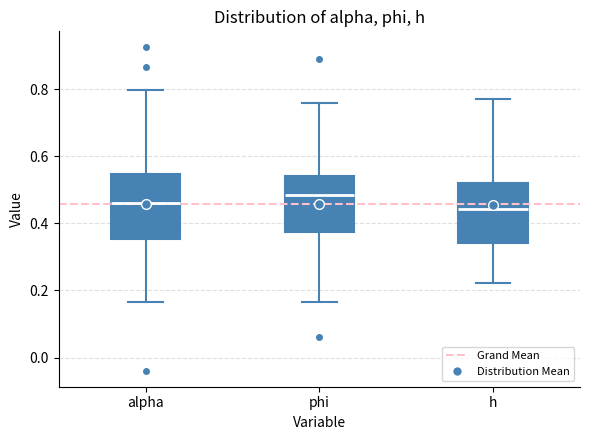

Reading left to right, transcribe this box plot: for each box, give where its median line is, the range the box spans, and where its two whiskers end, as read against the y-axis. The values are not printed on the chart, so give them approximately, as read against the axis.

alpha: median 0.46, box 0.36 to 0.54, whiskers 0.16 to 0.80
phi: median 0.48, box 0.38 to 0.54, whiskers 0.16 to 0.76
h: median 0.44, box 0.34 to 0.52, whiskers 0.22 to 0.76